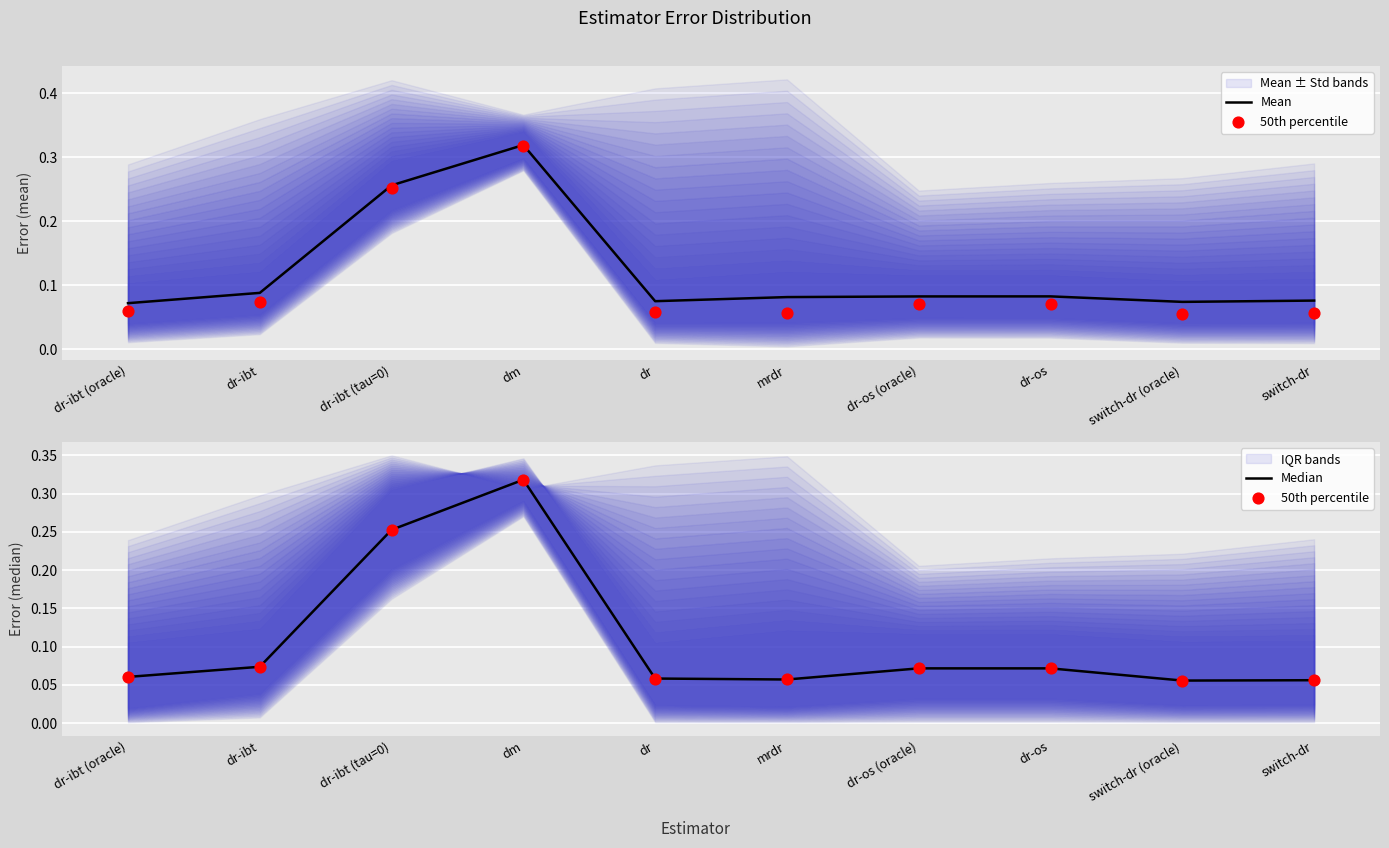

At how many categories does at least one series exceed 0?

10